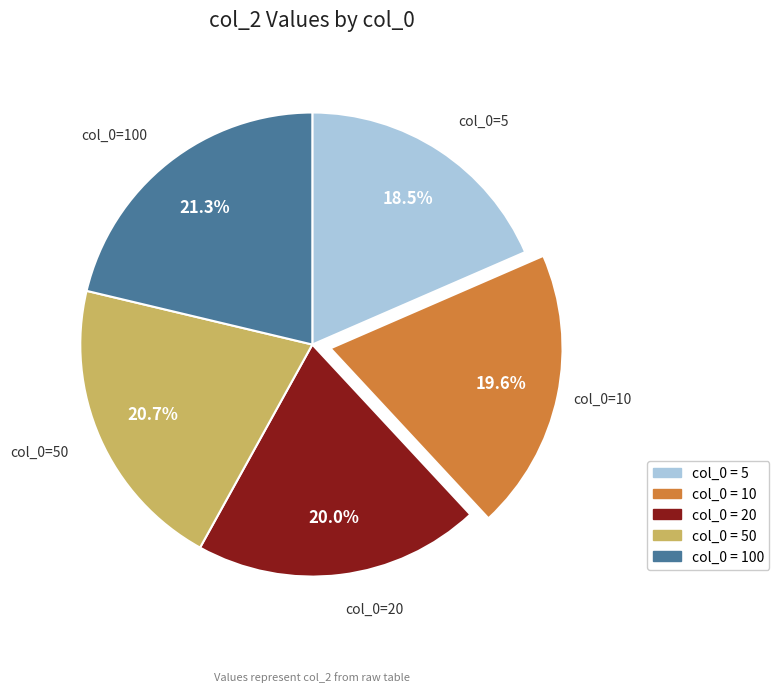

Is there a majority slice in this chart?

No